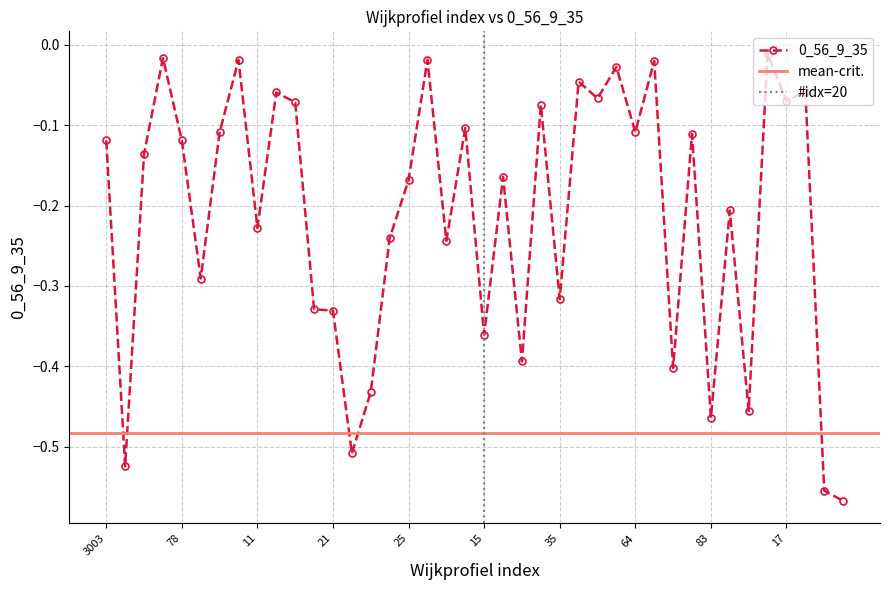

Is it true that the value at 83 is -0.7?

False